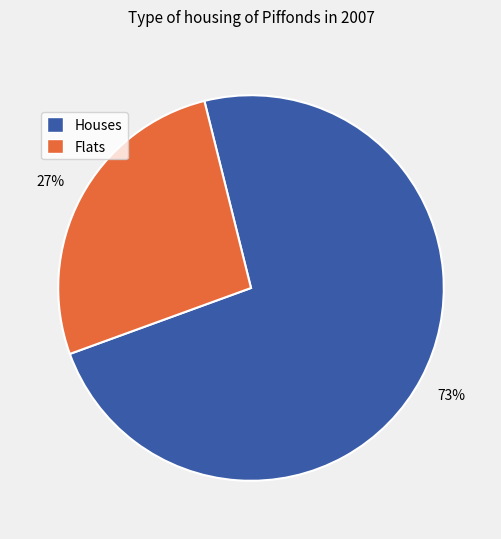

What is the ratio of the value at Houses to the value at Flats?

2.7